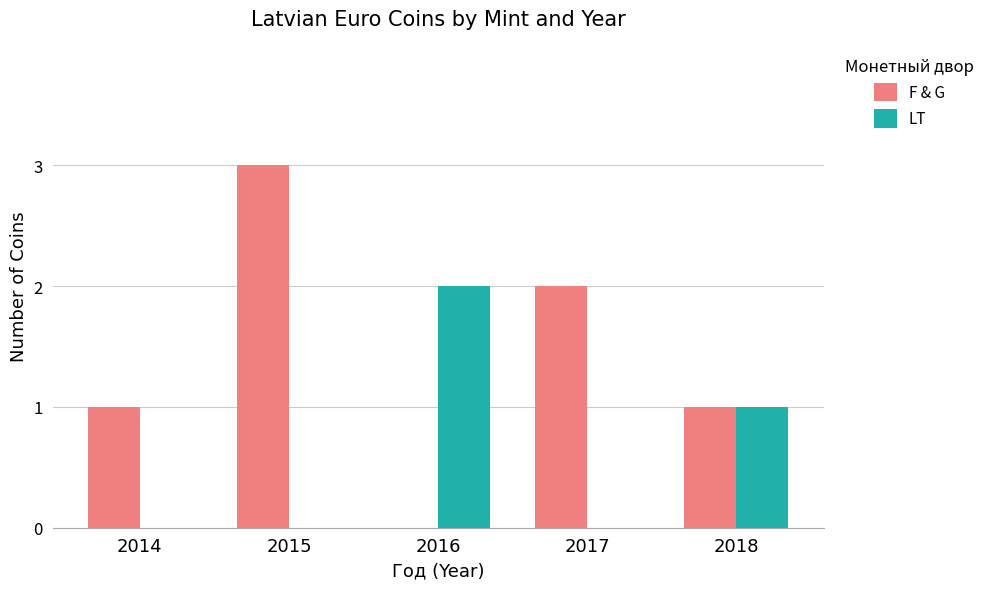

What is the sum of the F & G values at 2015 and 2018?

4